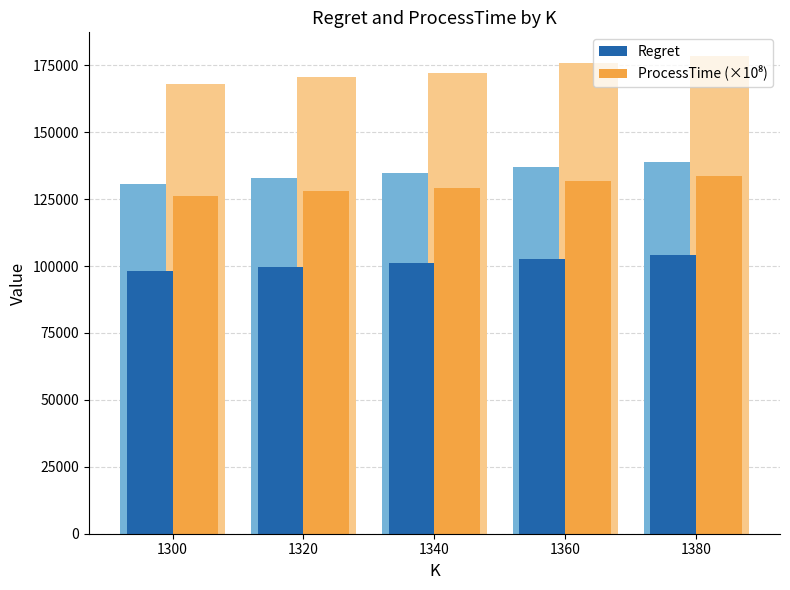

What is the difference between the second highest and minimum values in the Regret series?

4530.6